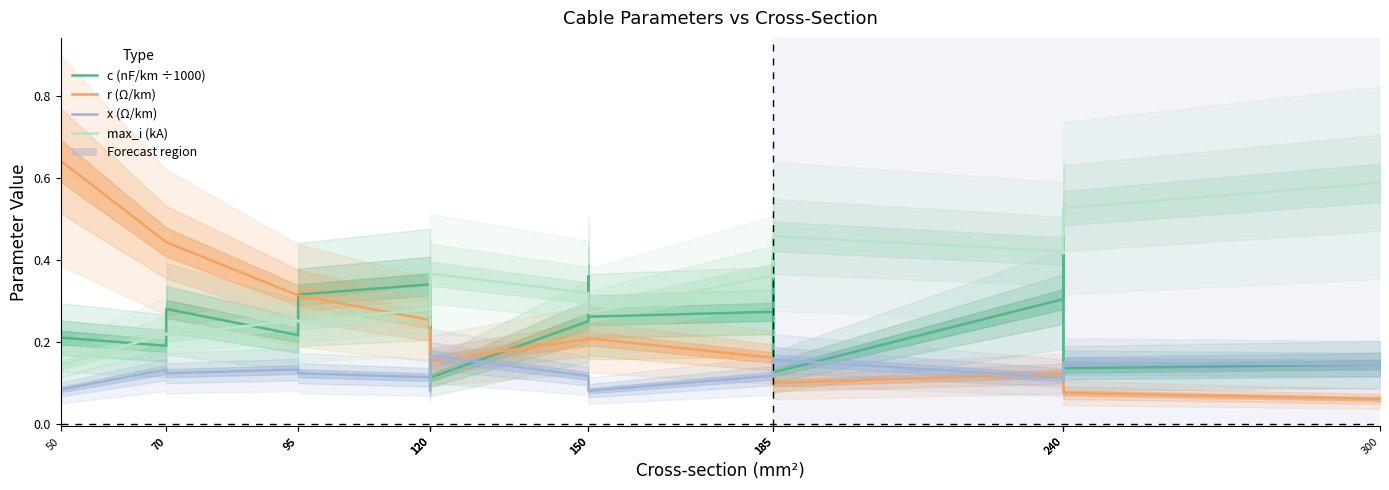

Is this an area chart (filled region under the line)?

No